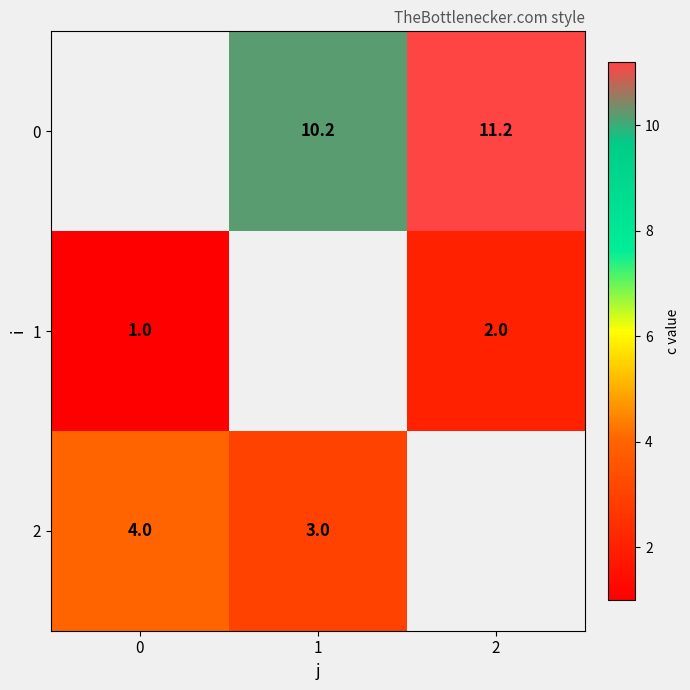

The 2 series shows 5.9 at 0. True or false?

False